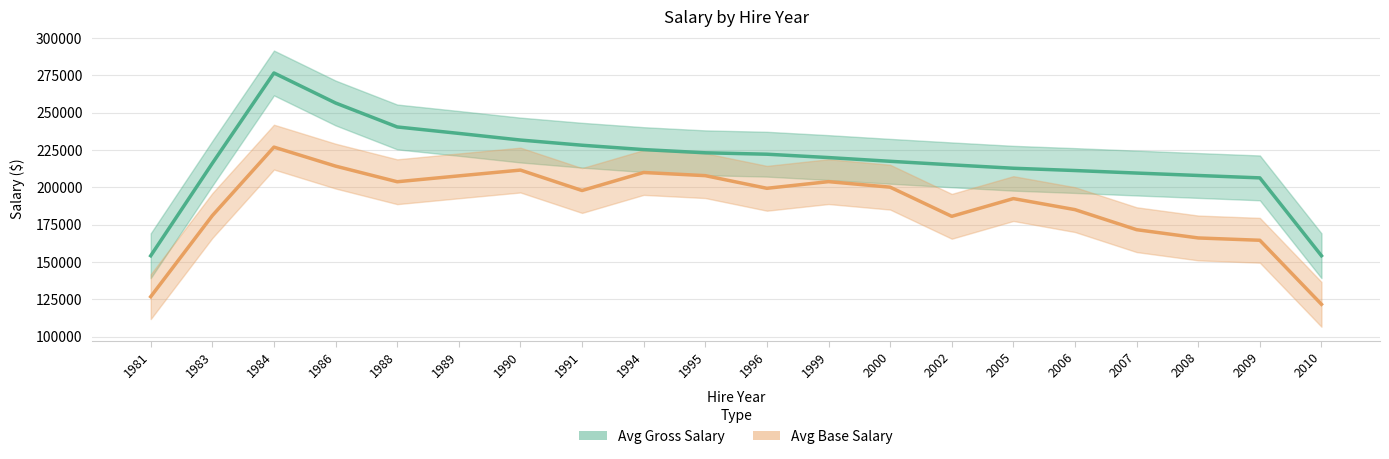

How many series are shown in this chart?

2